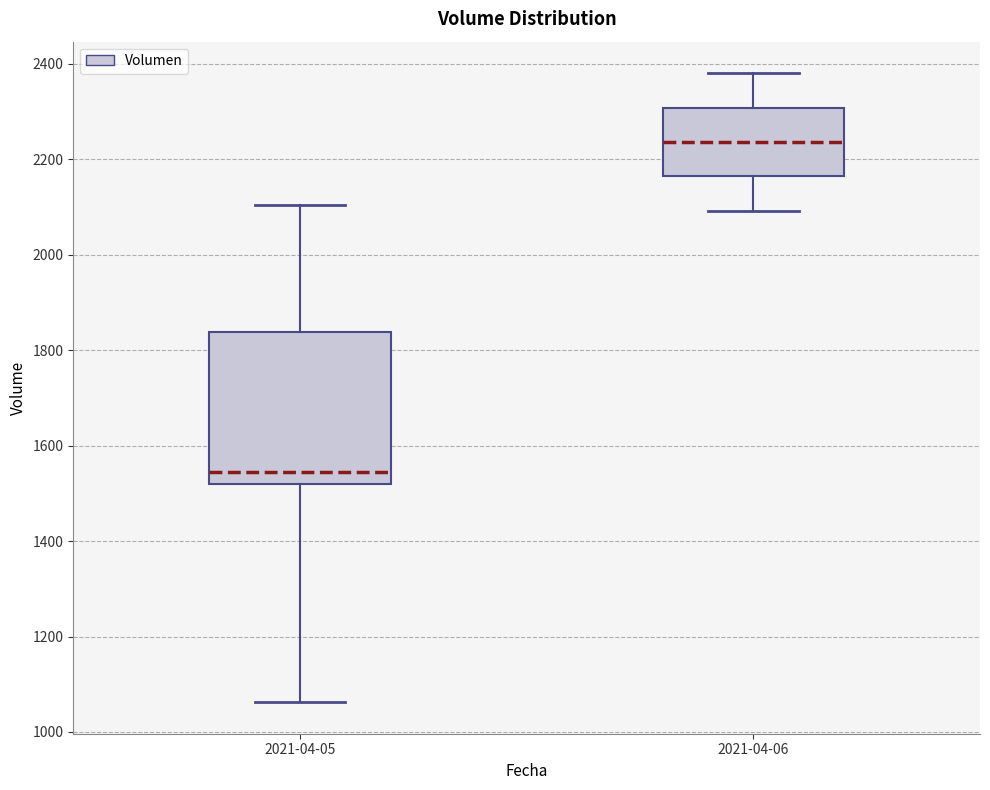

Reading left to right, read every box against the y-axis: the position of its median line, the range the box covers, and the ends of its whiskers. The values are not printed on the chart, so give them approximately, as read against the axis.

2021-04-05: median 1540, box 1520 to 1840, whiskers 1060 to 2100
2021-04-06: median 2240, box 2160 to 2300, whiskers 2100 to 2380